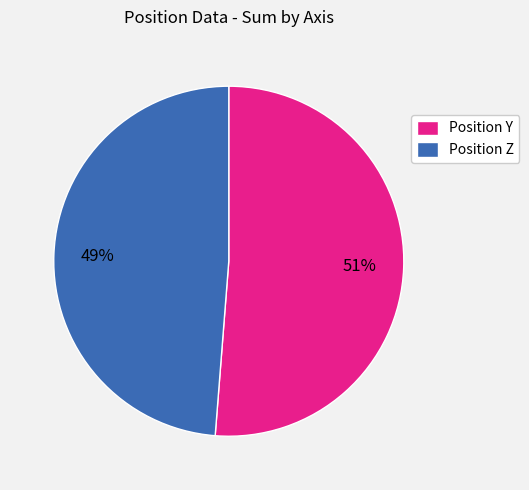

The Position Z slice represents 1% of the pie. True or false?

False